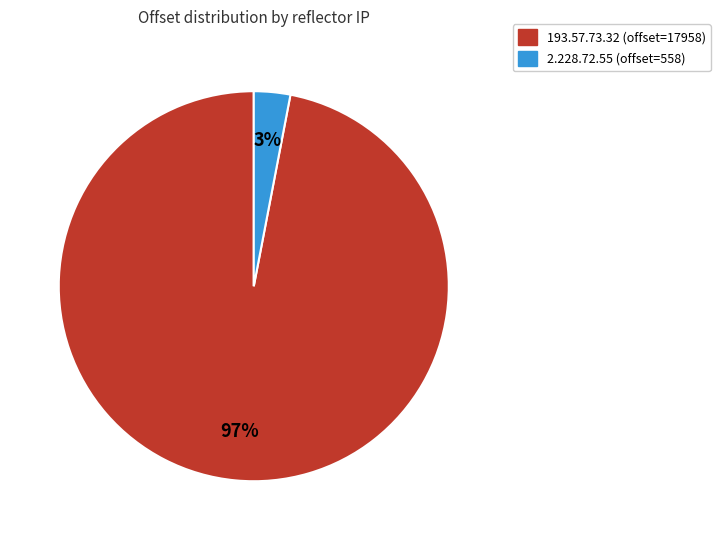

The 193.57.73.32 slice represents 97% of the pie. True or false?

True